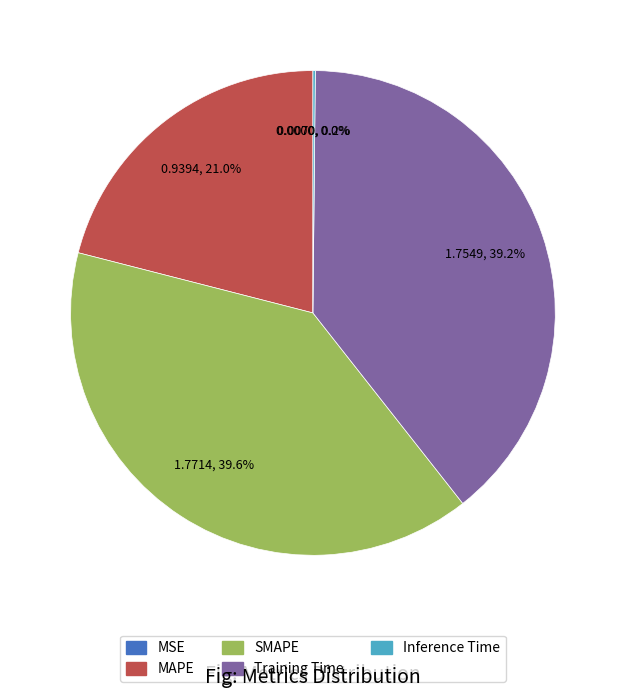

Does any single category account for the majority?

No